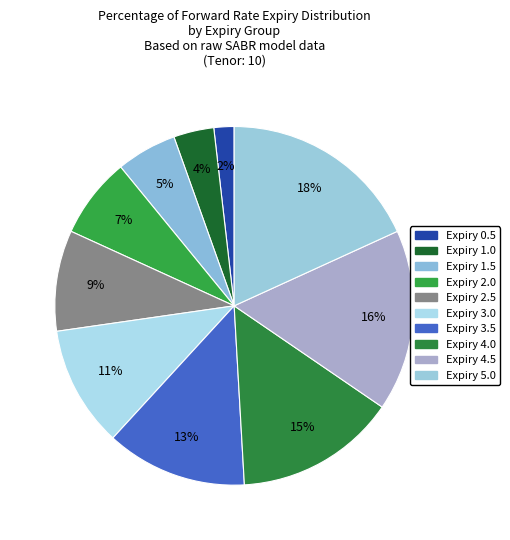

How many slices are in this pie chart?

10